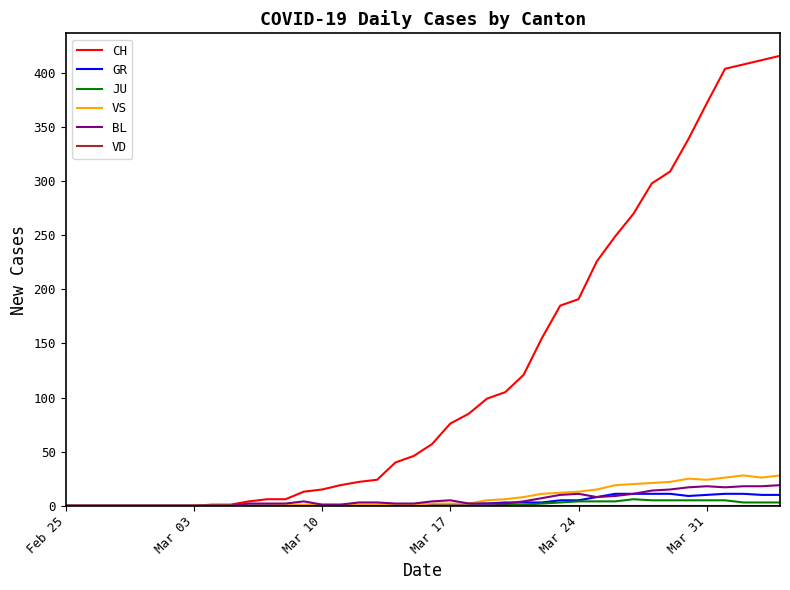

Which series has the largest range (max minus min)?

CH